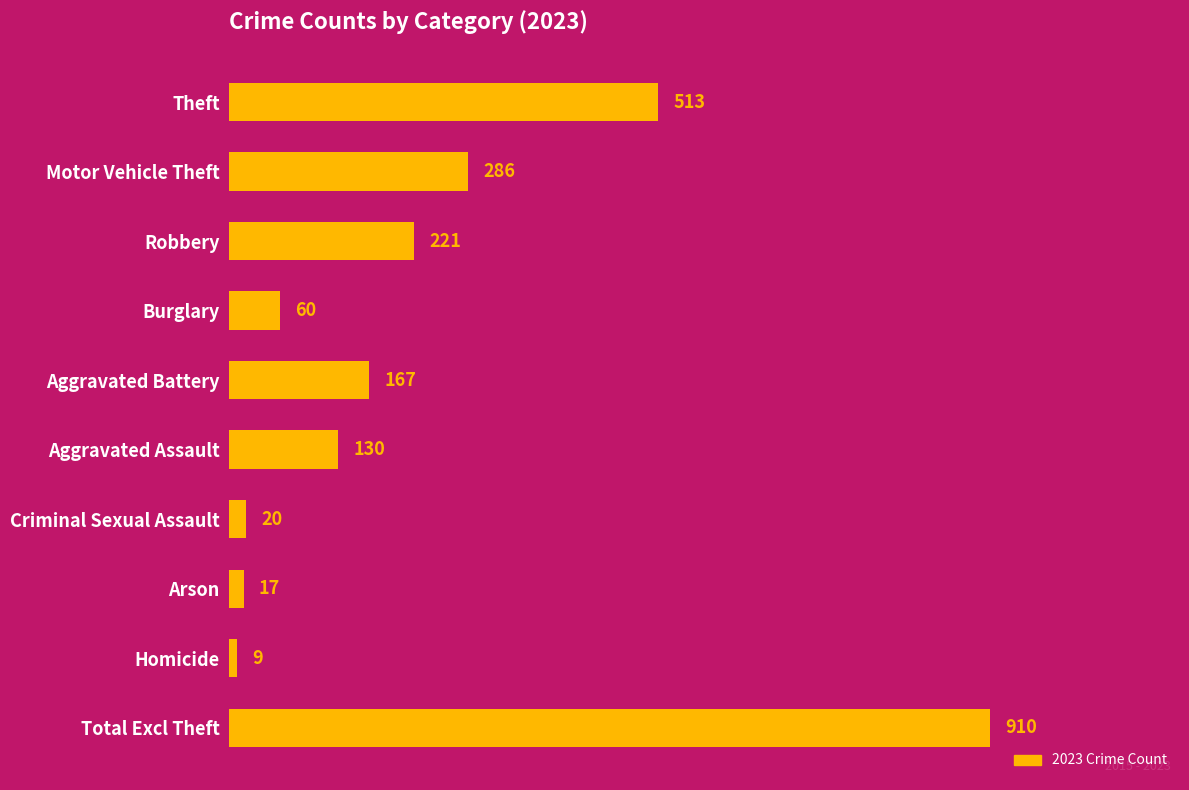

Are the bars horizontal?

Yes